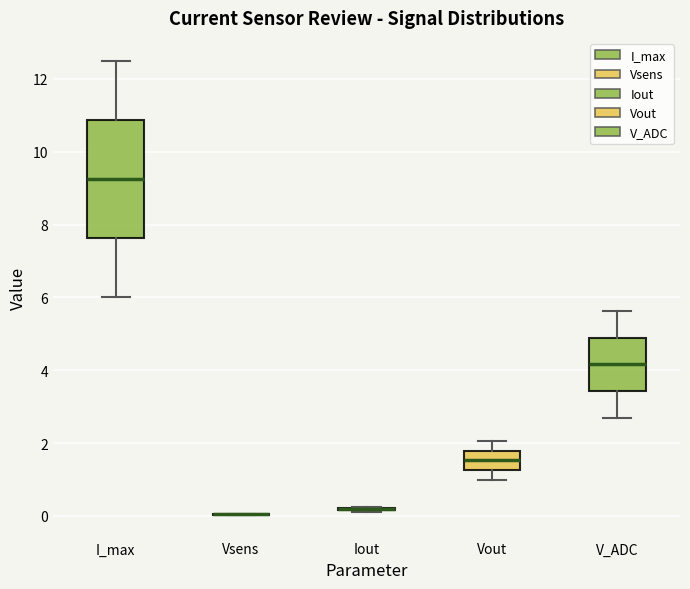

Reading left to right, transcribe this box plot: for each box, give where its median line is, the range the box spans, and where its two whiskers end, as read against the y-axis. The values are not printed on the chart, so give them approximately, as read against the axis.

I_max: median 9.2, box 7.6 to 10.8, whiskers 6.0 to 12.6
Vsens: box collapsed to a line at 0.0, whiskers 0.0 to 0.0
Iout: box collapsed to a line at 0.2, whiskers 0.2 to 0.2
Vout: median 1.6, box 1.2 to 1.8, whiskers 1.0 to 2.0
V_ADC: median 4.2, box 3.4 to 4.8, whiskers 2.6 to 5.6